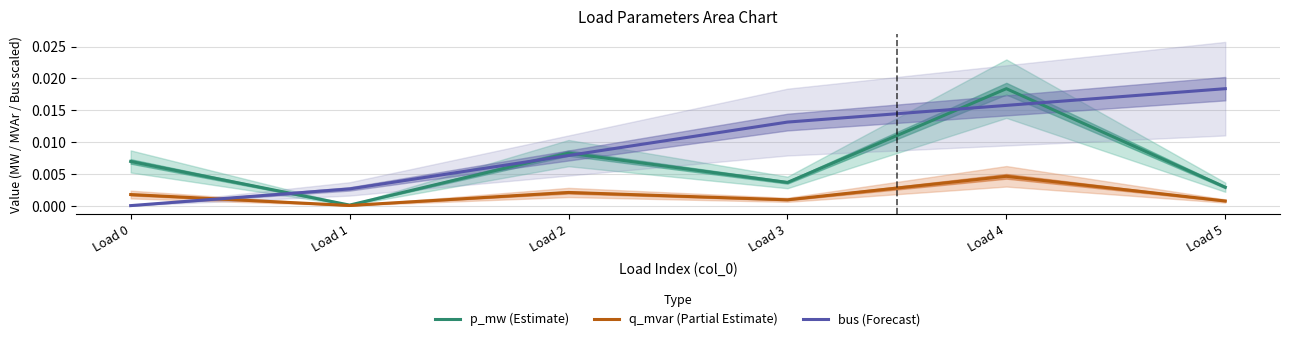

Is it true that q_mvar (Partial Estimate) equals 0.0 at Load 0?

False